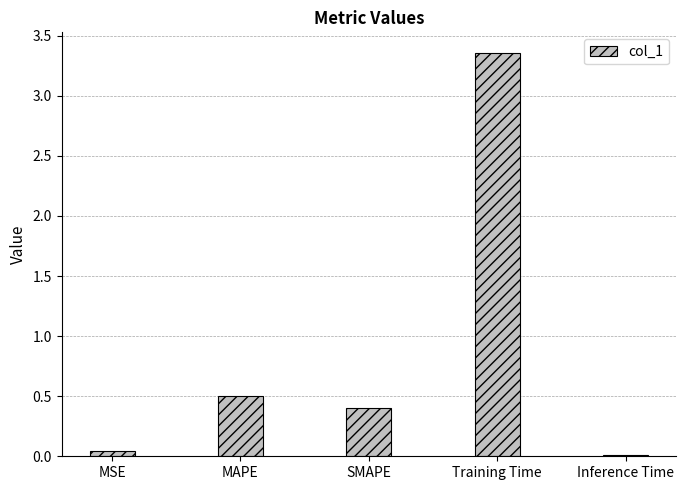

Which has a higher value, MAPE or Training Time?

Training Time